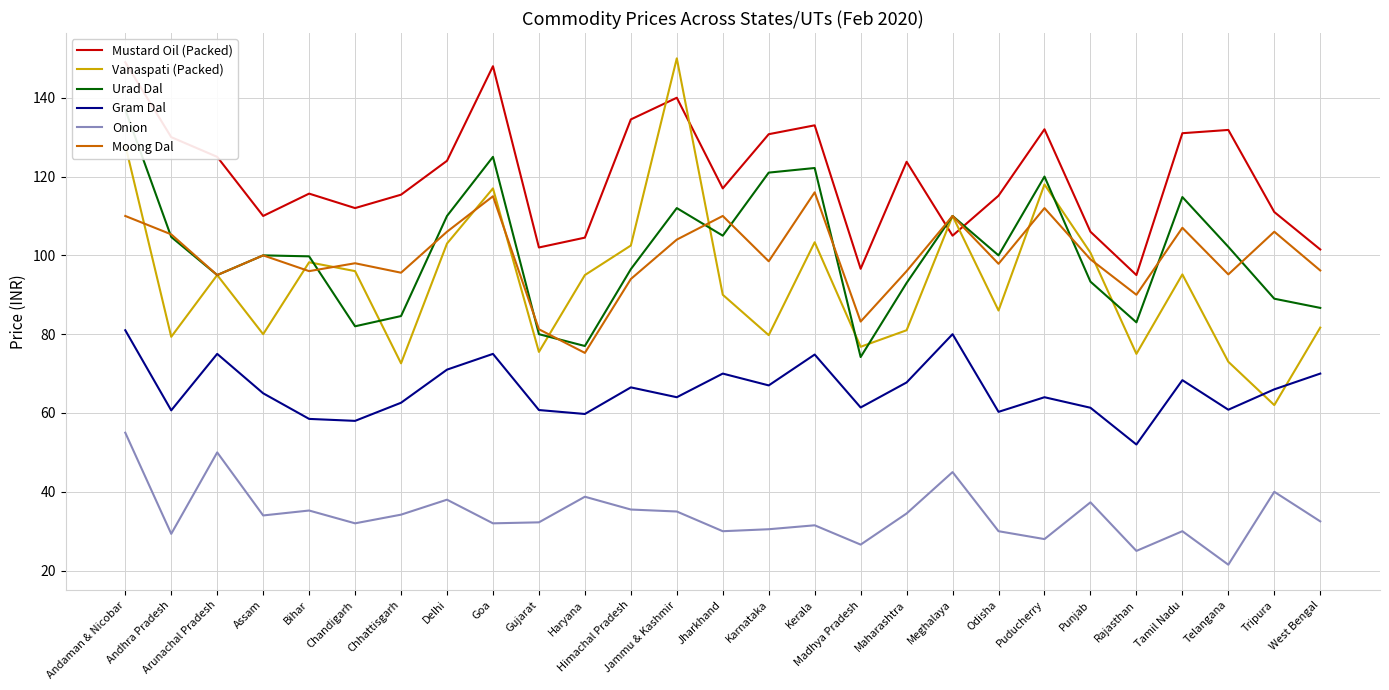

What is the value of the Vanaspati (Packed) point at the 14th from the left?

90.0